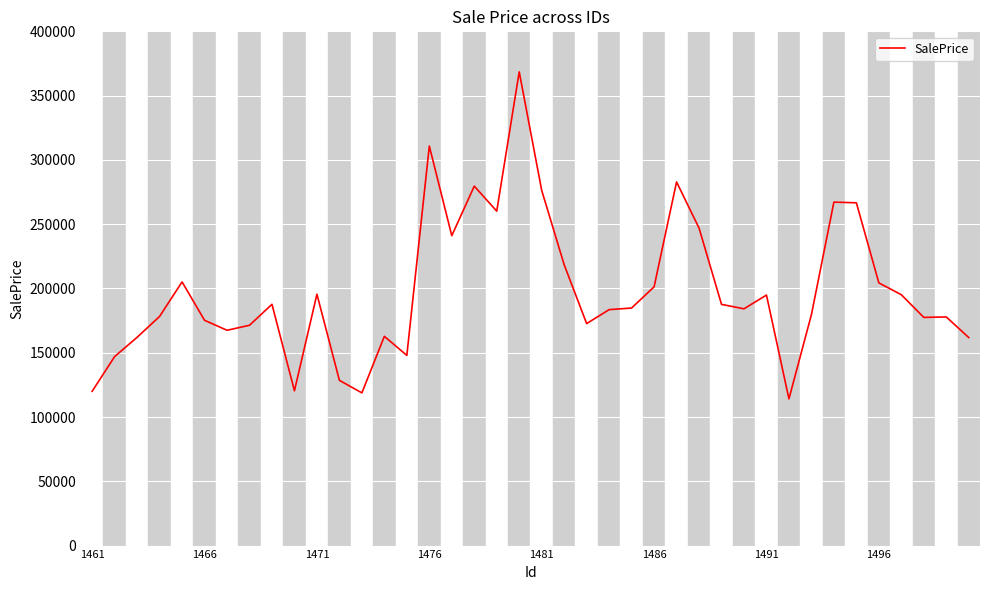

What is the minimum value shown in the chart?

114116.2